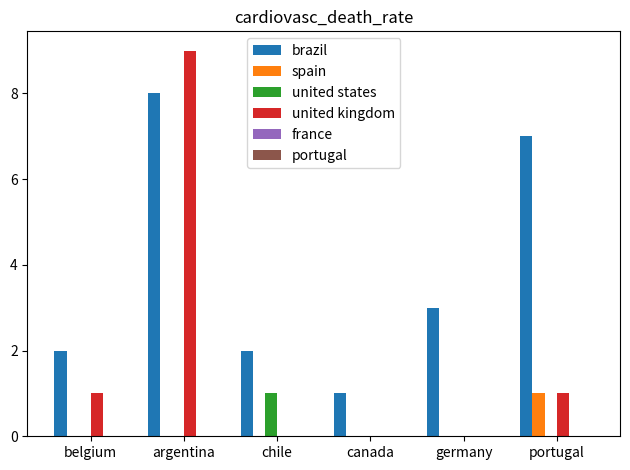

Which category has the highest value in the spain series?

portugal